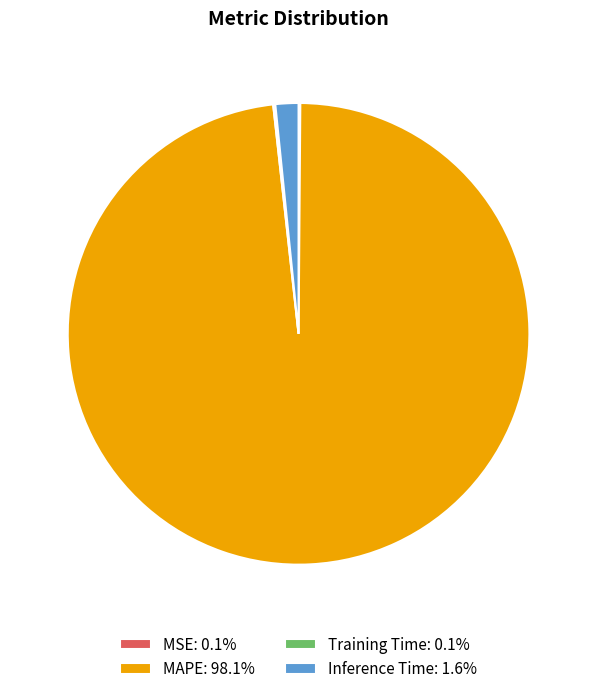

Is MAPE: 98.1% the majority of the pie?

Yes